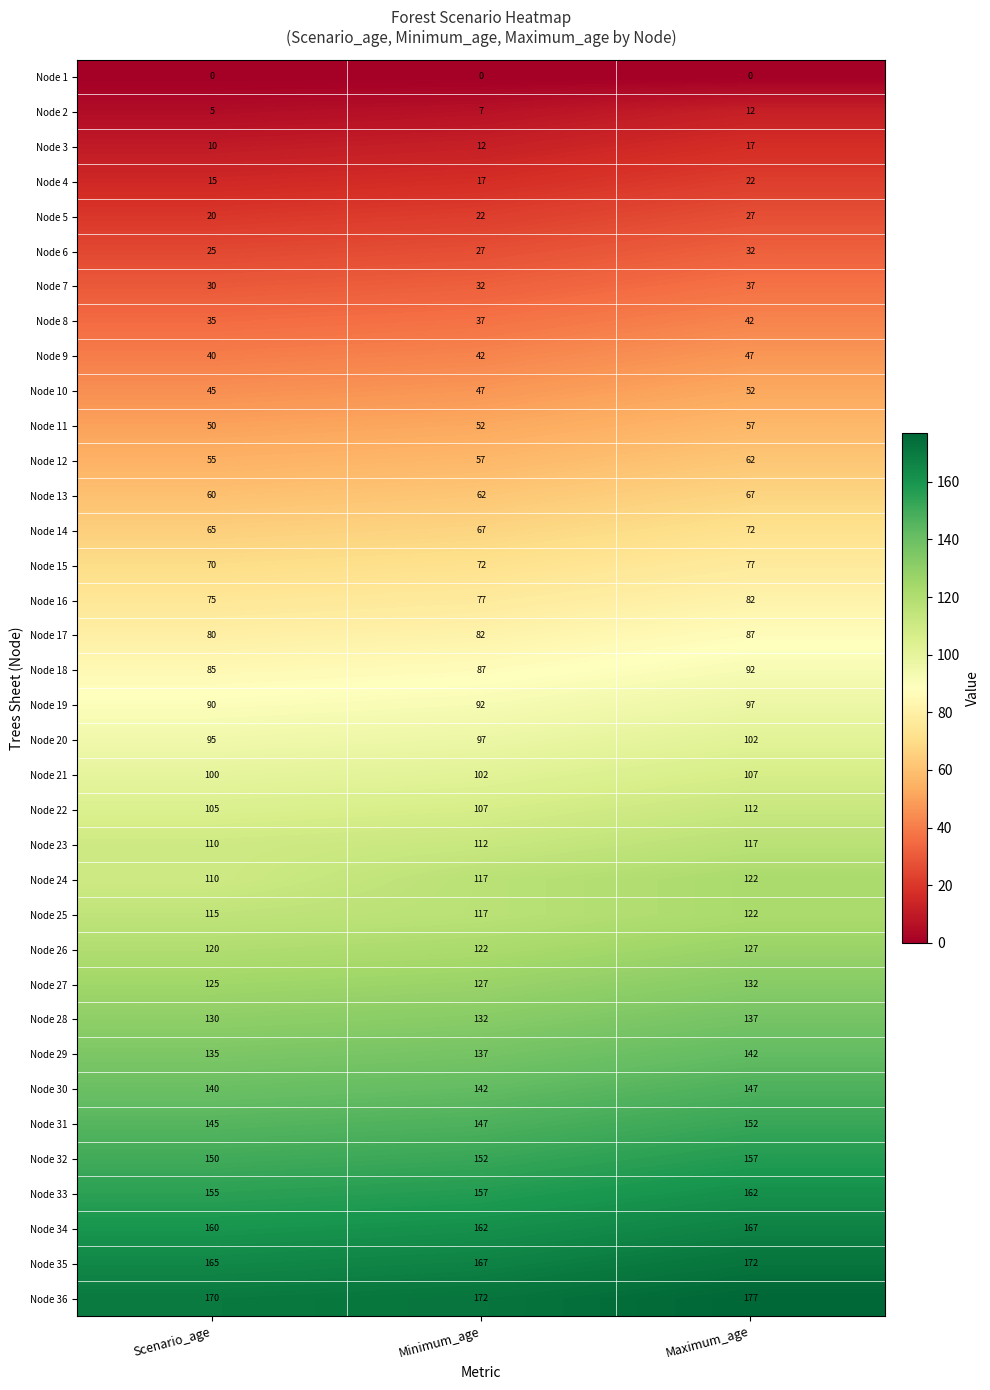

At which label is Node 22 closest to 108?

Minimum_age